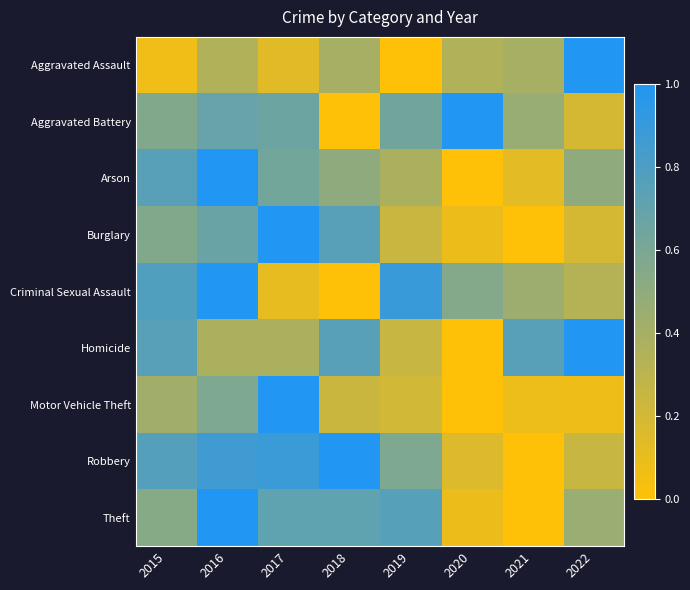

Which category has the lowest value across all series?

2019